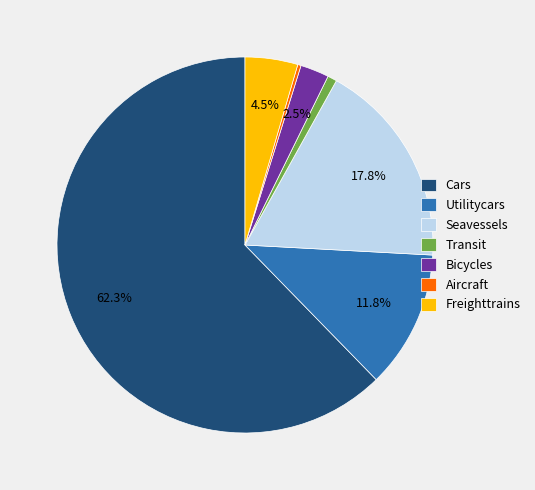

How much of the chart is everything except Utilitycars?

88.2%